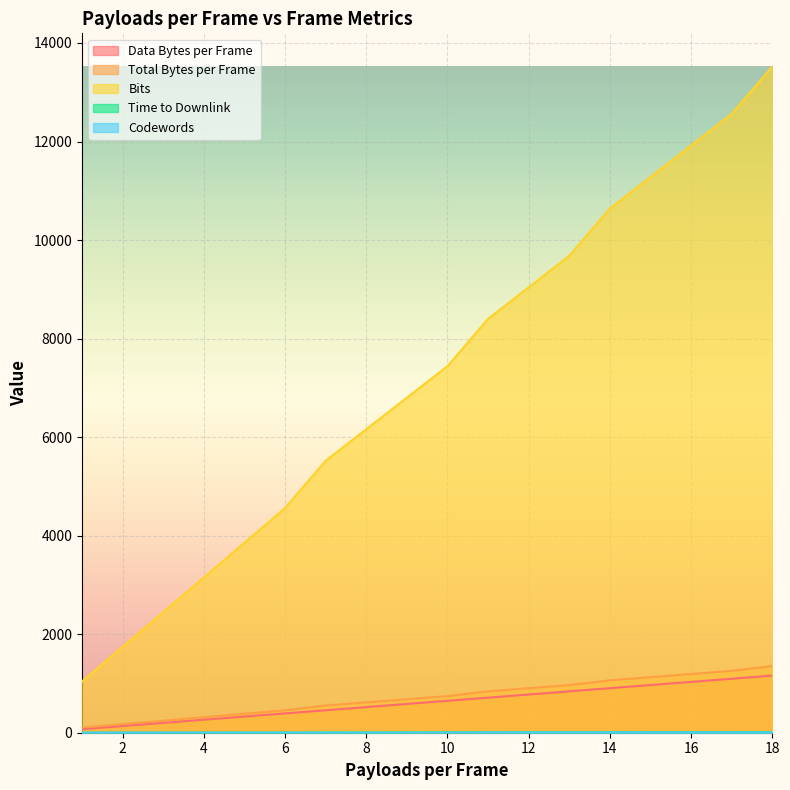

Which series has the largest total across all categories?

Bits